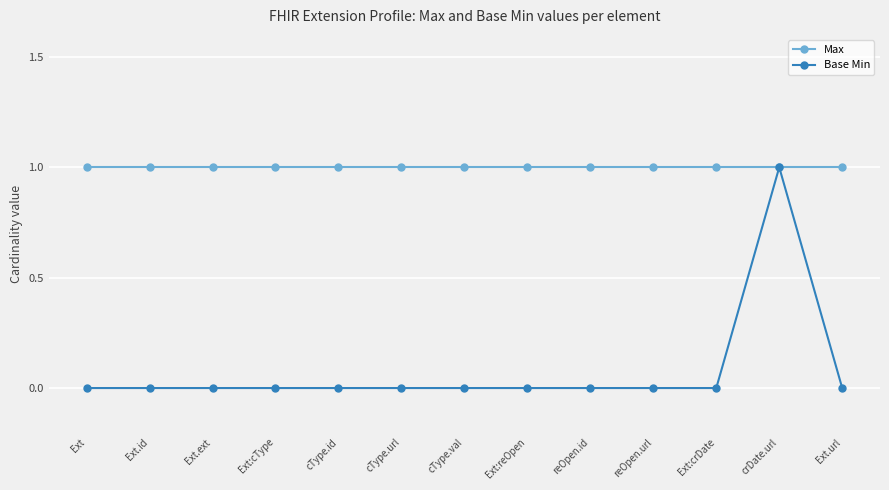

List the series in order of their overall mean, highest first.

Max, Base Min